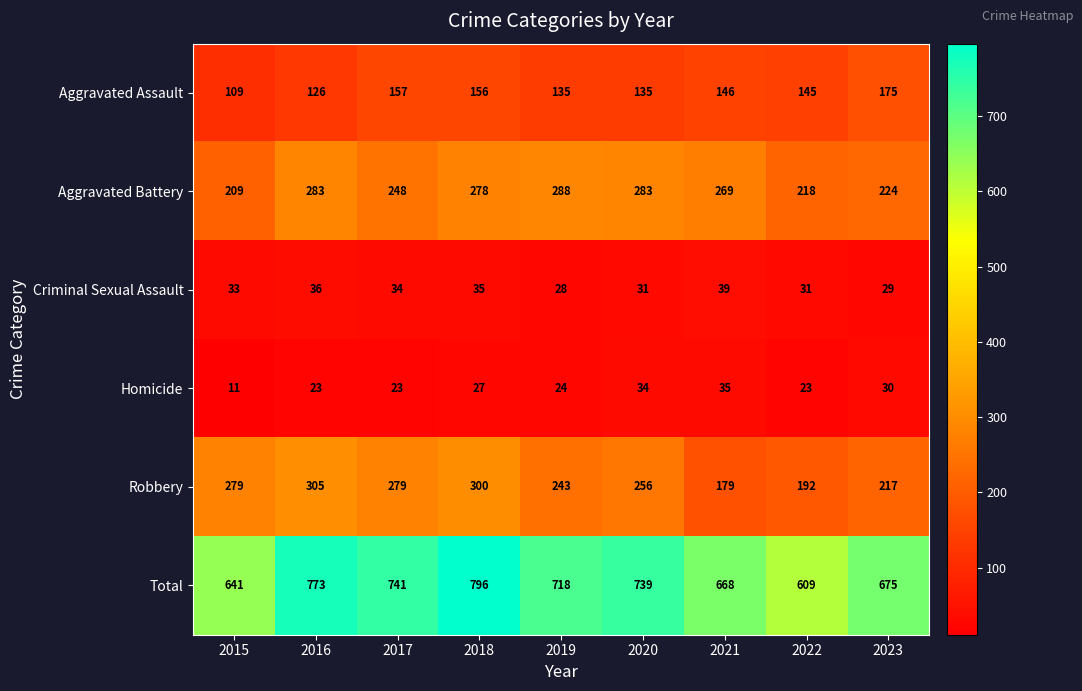

What is the maximum value for Aggravated Battery?

288